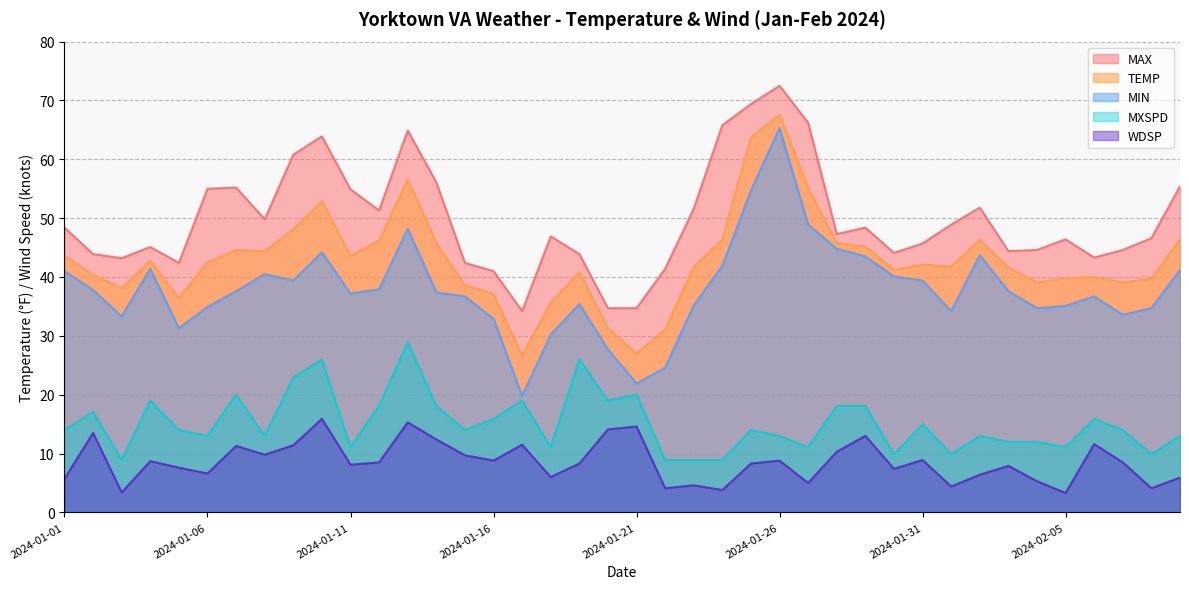

What is the smallest value displayed?

3.3